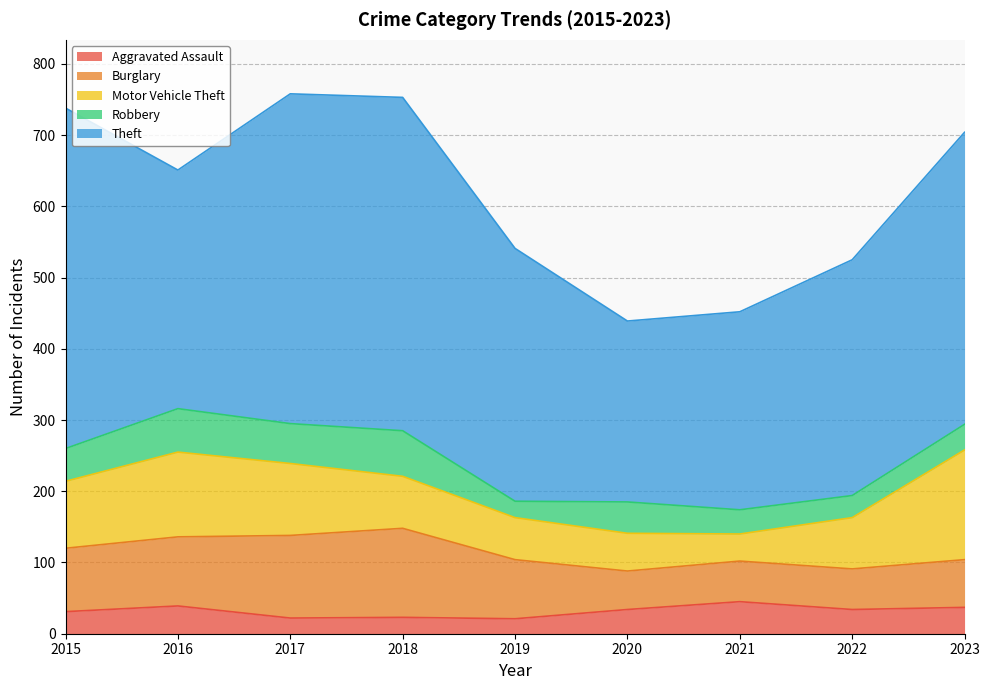

What is the average value of the Burglary series?

83